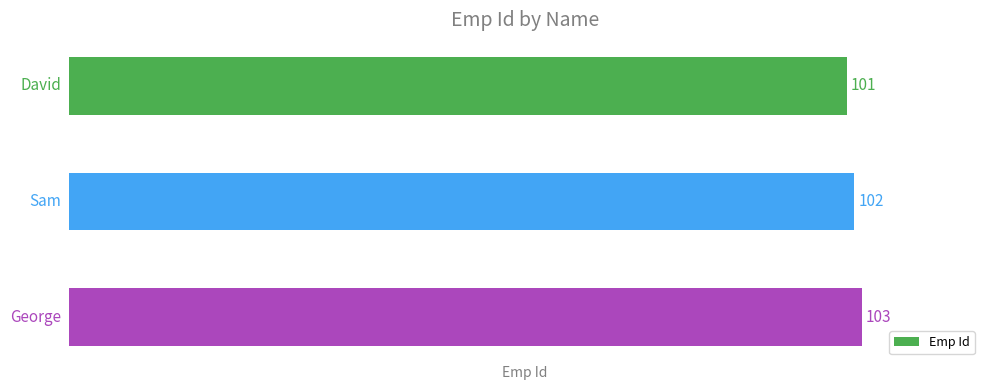

How many values are between 101 and 103?

3